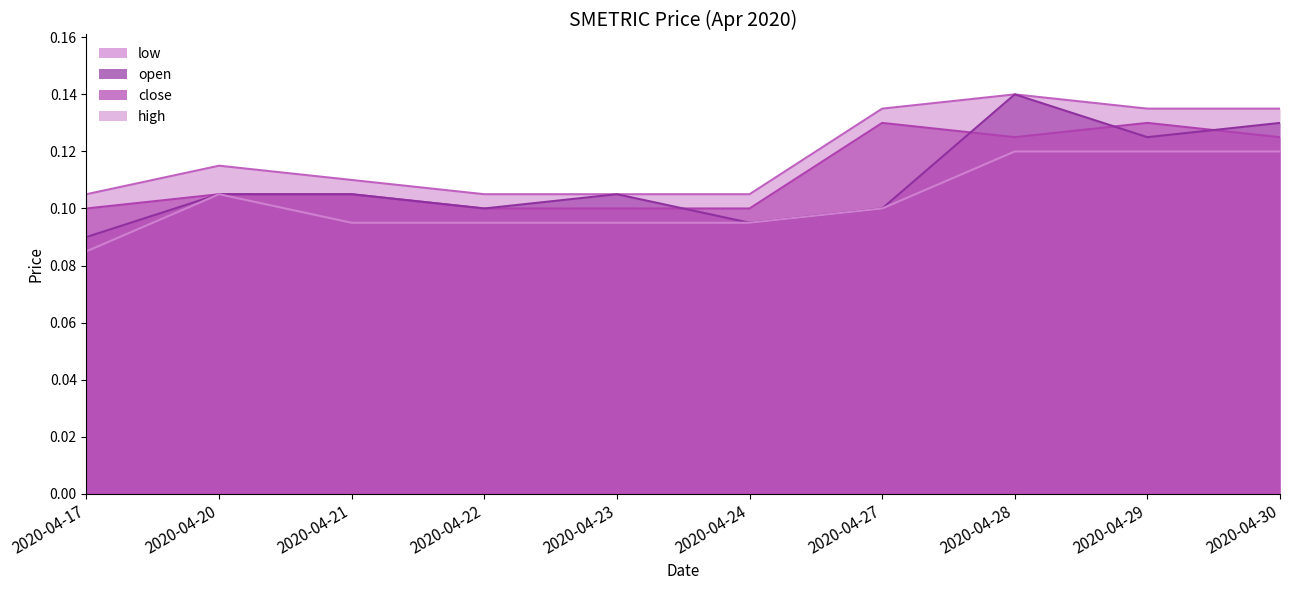

What is the value of the open point at the 4th from the left?

0.1